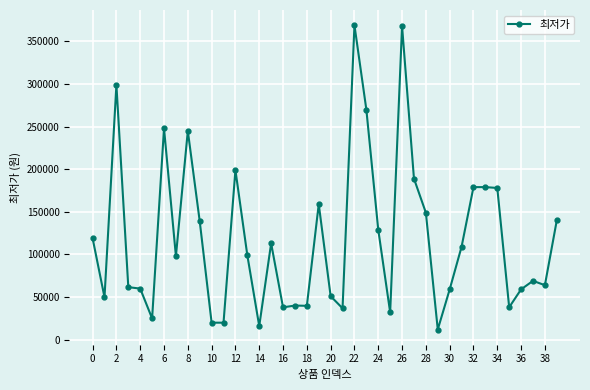

What is the maximum value shown in the chart?

369000